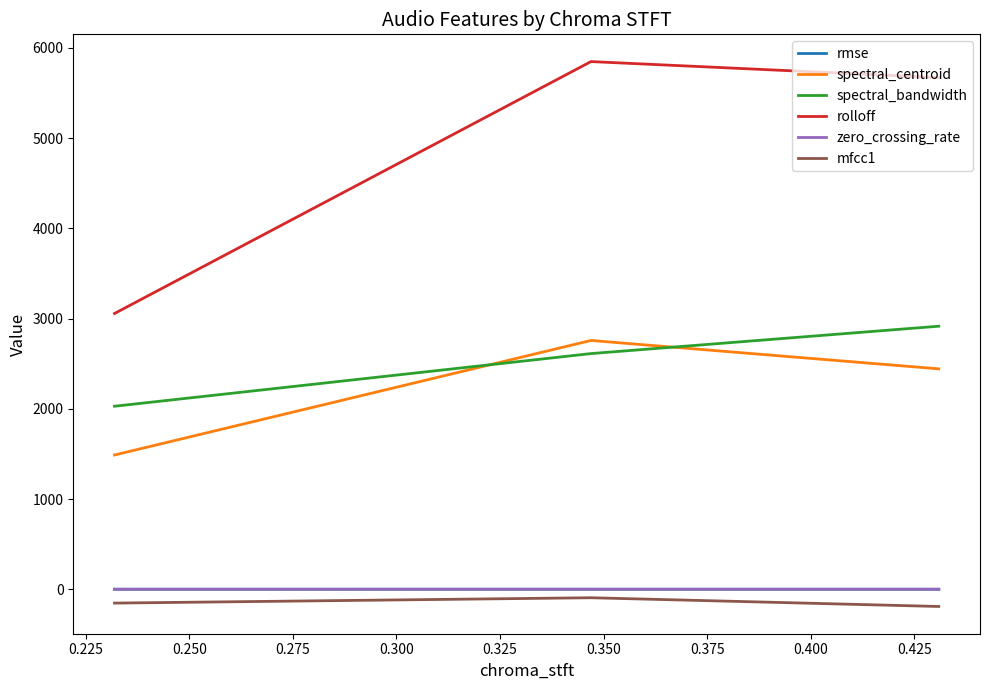

What is the value of the mfcc1 point at the 2nd from the left?

-94.1